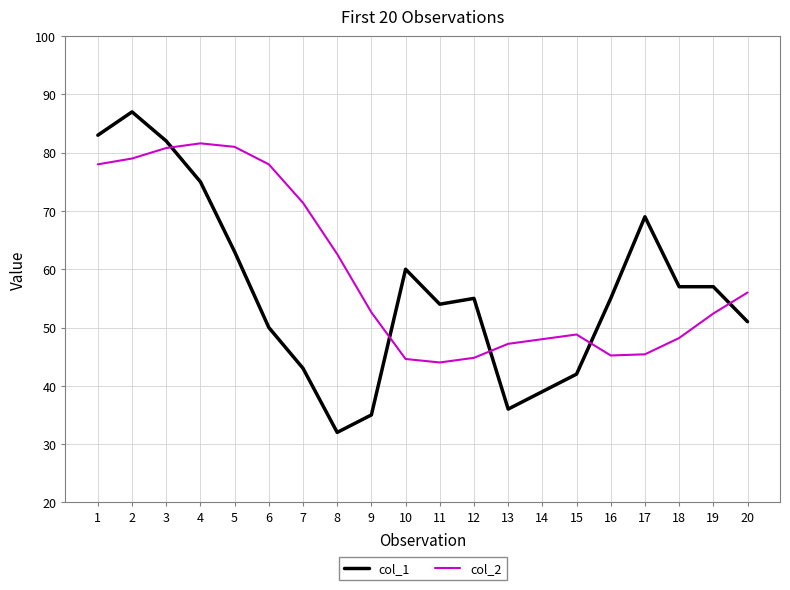

How many times do col_1 and col_2 cross each other?

5